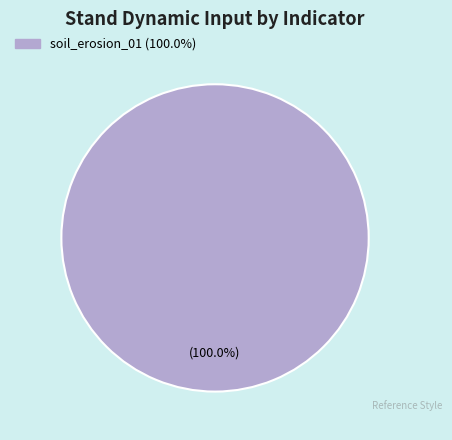

Count the number of slices in the pie.

1